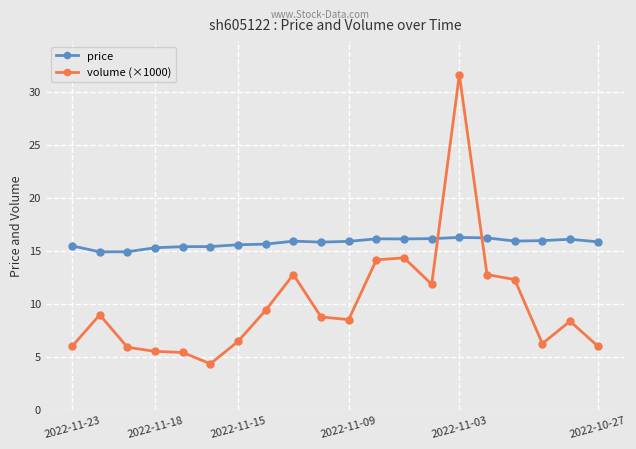

What is the value of the volume (×1000) point at the 18th from the left?

6.2